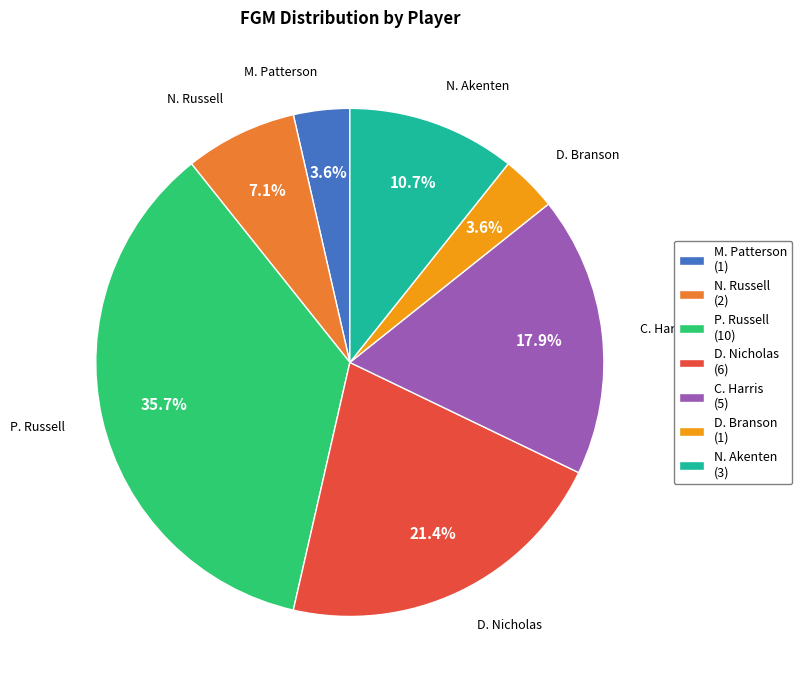

What is the ratio of the value at D. Branson to the value at N. Akenten?

0.3